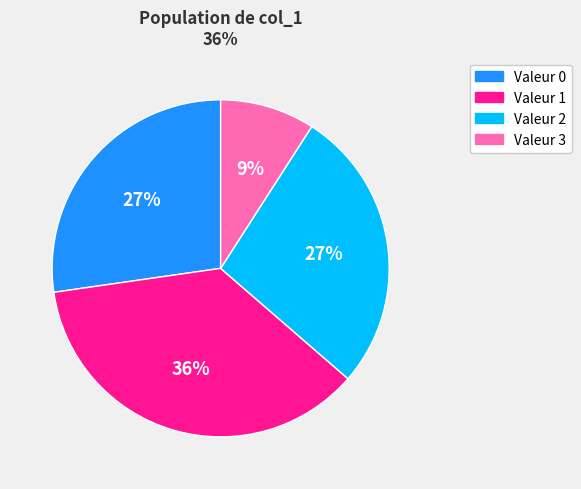

How many slices are in this pie chart?

4